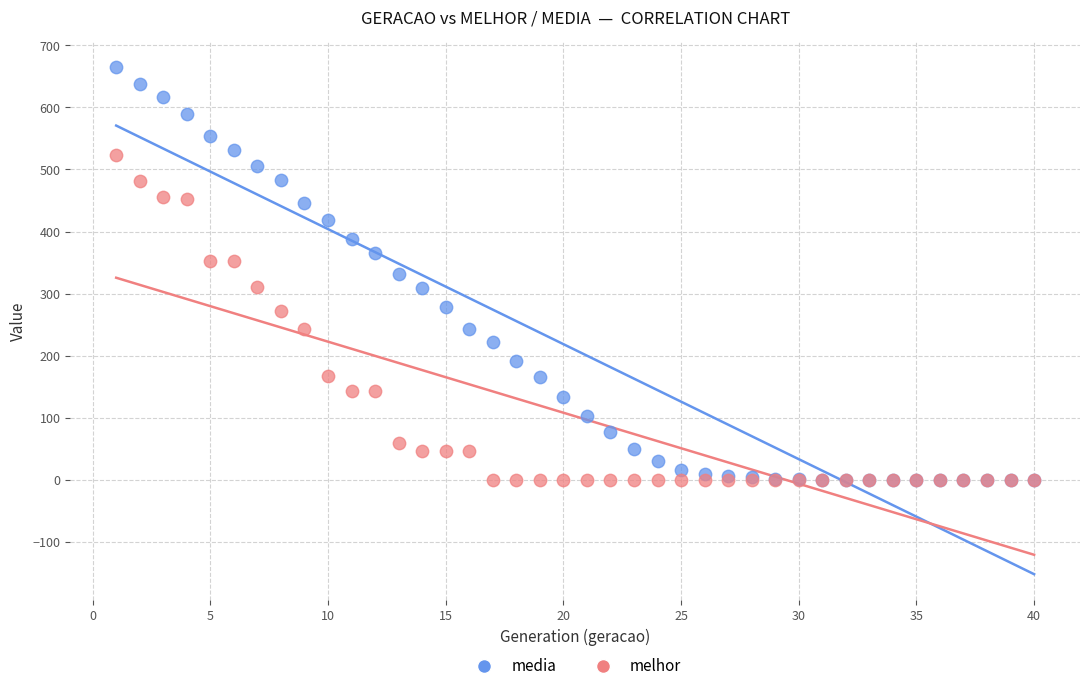

Which series contains the highest Y value?

media